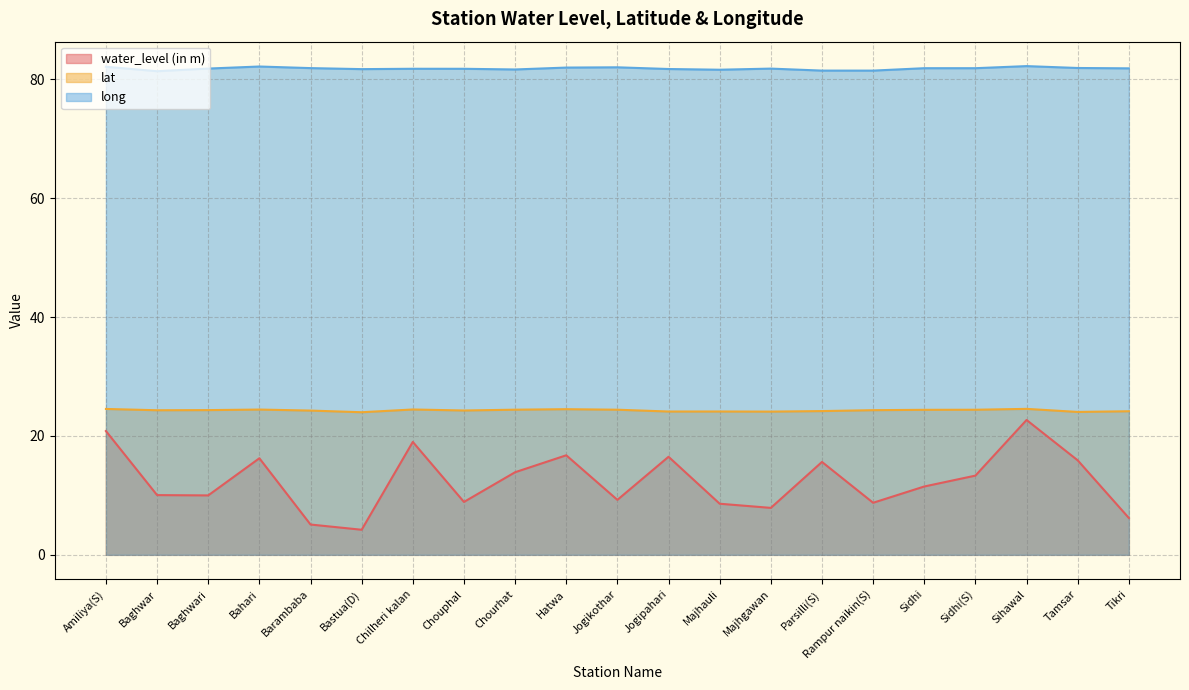

The value of water_level (in m) at Majhgawan is 2.2. True or false?

False